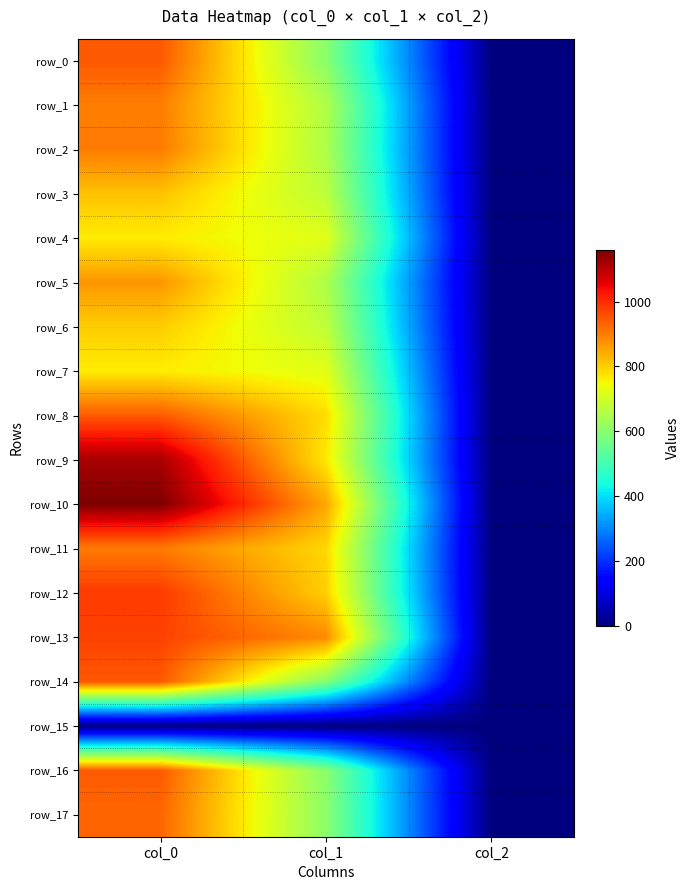

What is the highest value of the row_11 series?

903.3